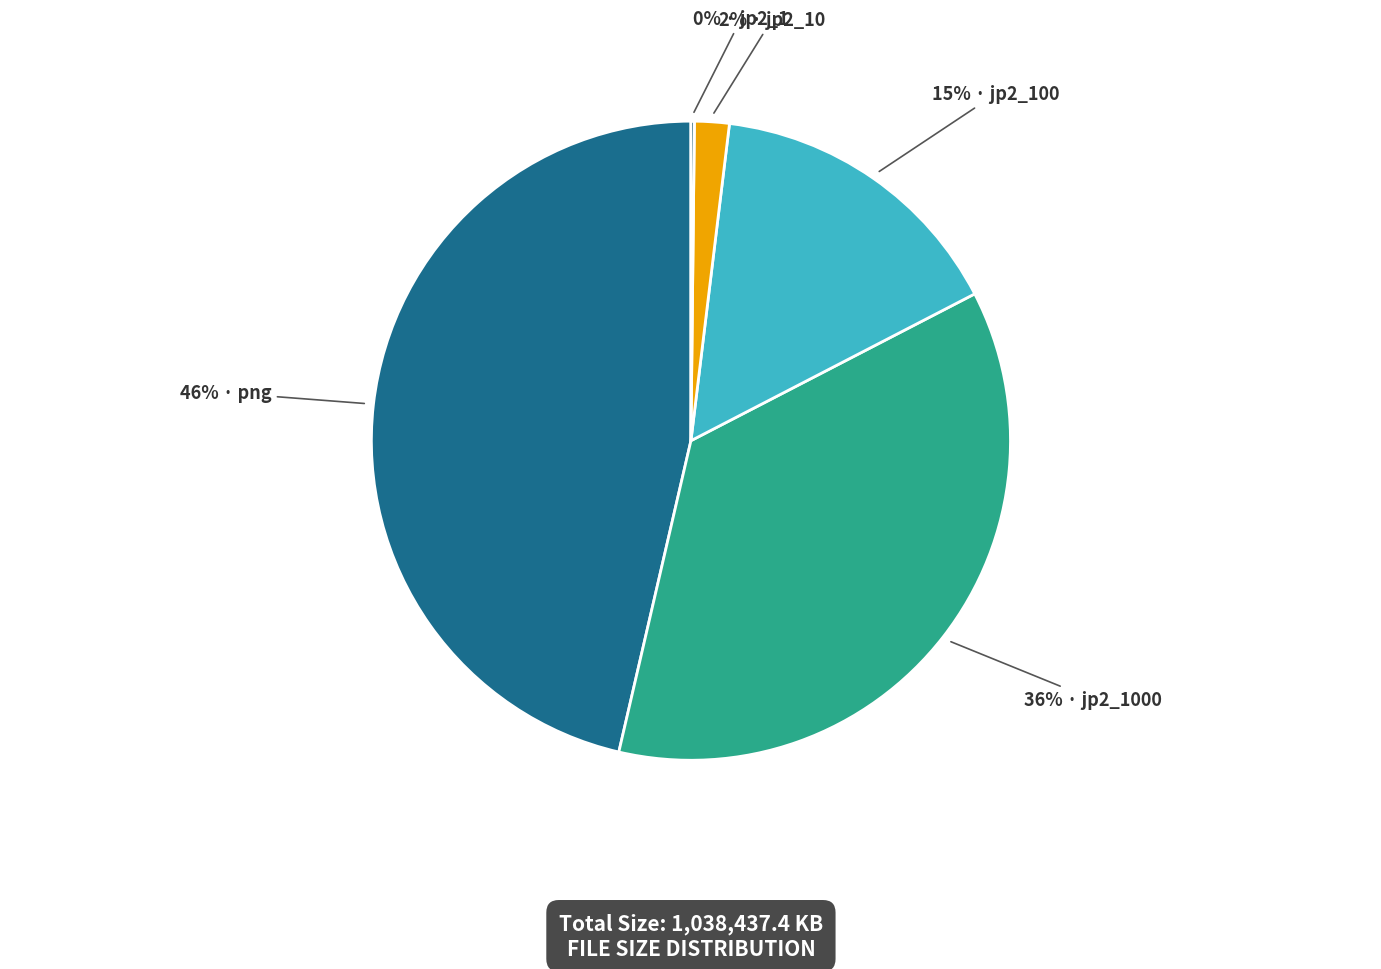

Does any single category account for the majority?

No